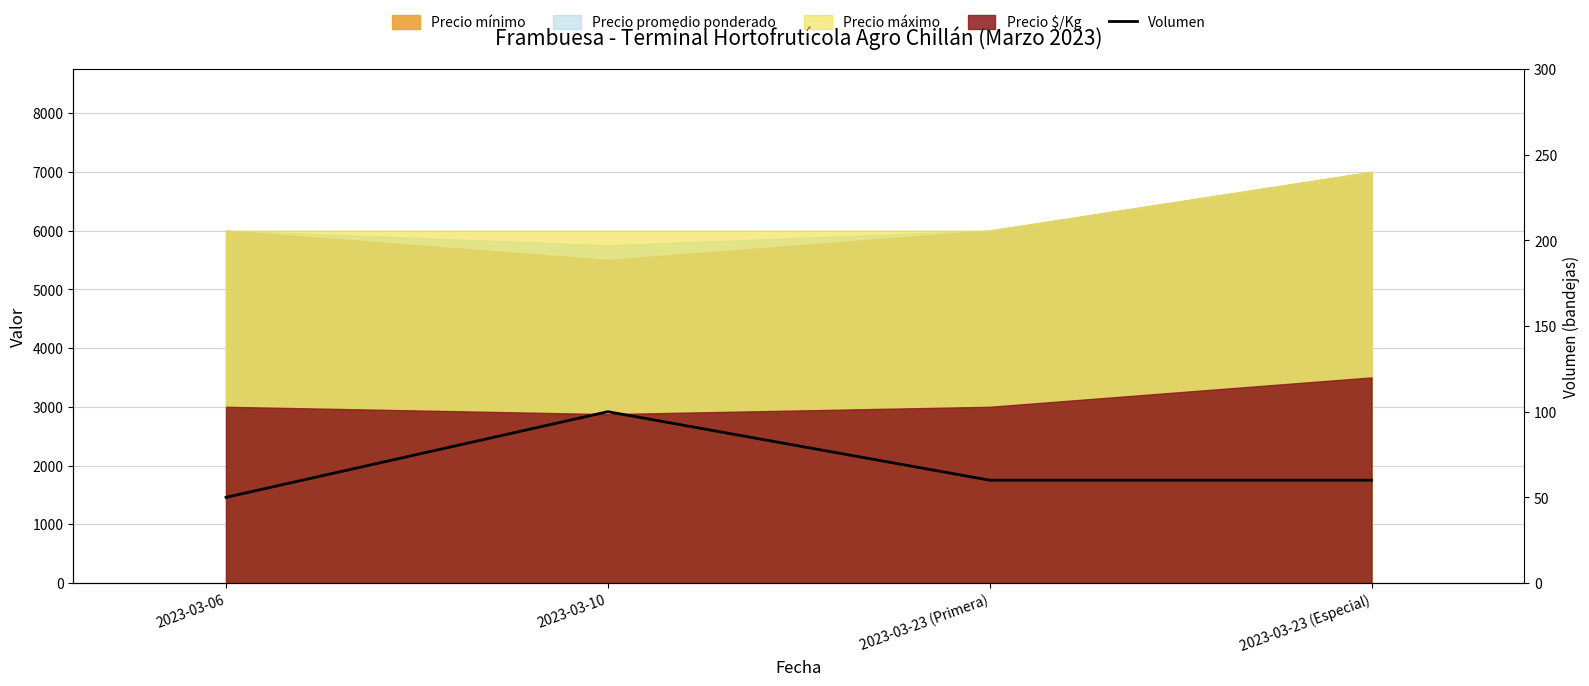

Where is the first local maximum?

2023-03-10